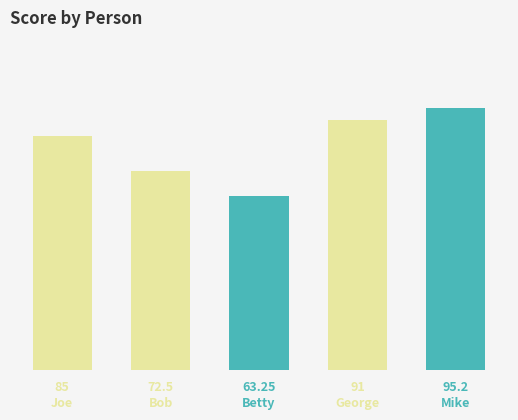

How many bars are there in total?

5